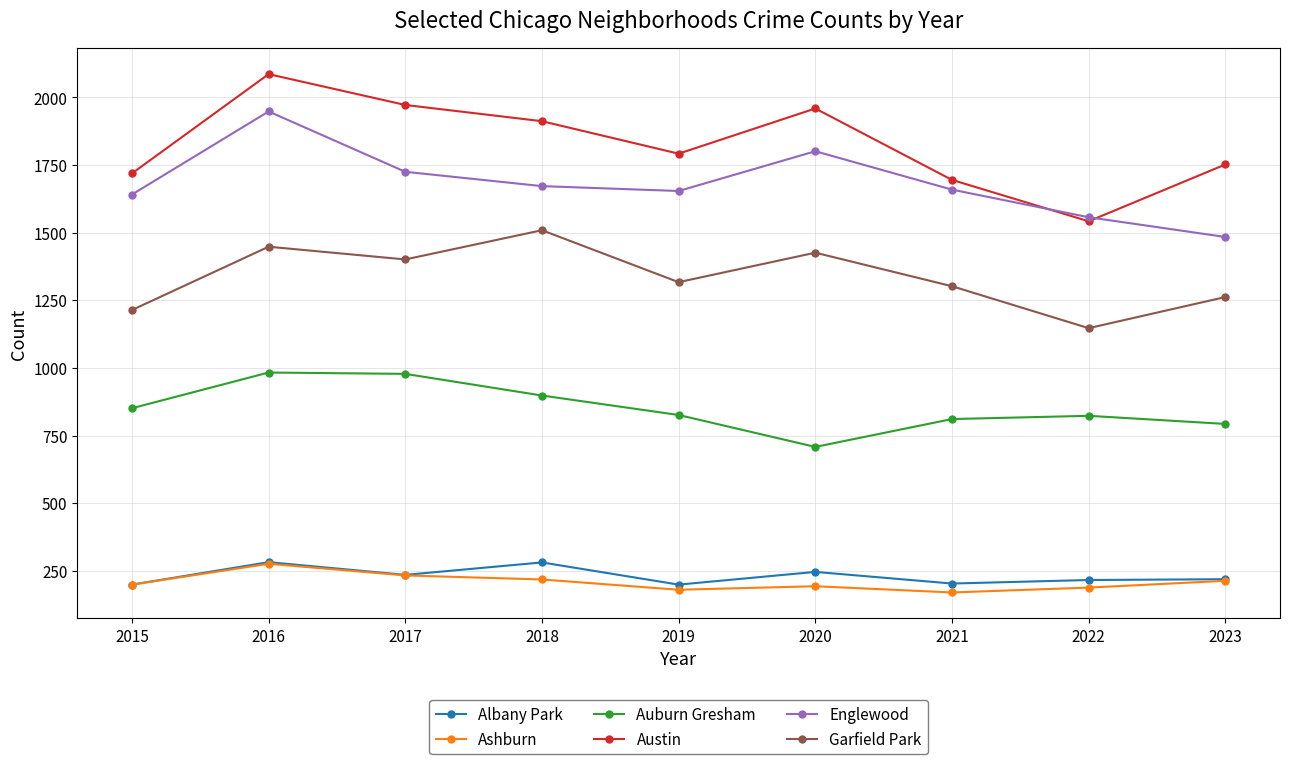

What is the sum of the Englewood values at 2020 and 2022?

3358